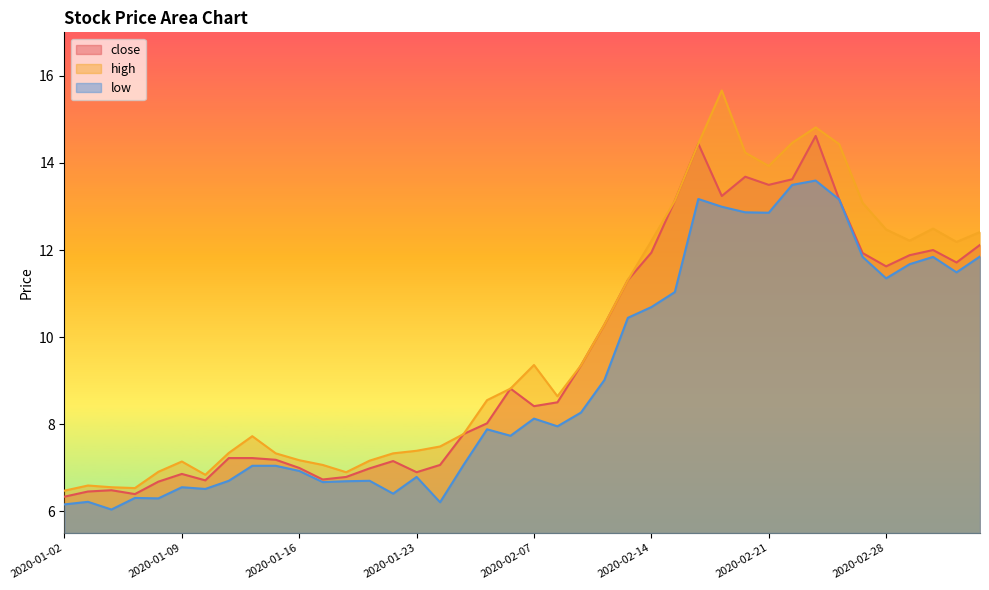

Reading left to right, transcribe all the data shown in this chart.

close: 2020-01-02=6.3	2020-01-03=6.5	2020-01-06=6.5	2020-01-07=6.4	2020-01-08=6.7	2020-01-09=6.9	2020-01-10=6.7	2020-01-13=7.2	2020-01-14=7.2	2020-01-15=7.2	2020-01-16=7.0	2020-01-17=6.7	2020-01-20=6.8	2020-01-21=7.0	2020-01-22=7.2	2020-01-23=6.9	2020-02-03=7.1	2020-02-04=7.8	2020-02-05=8.0	2020-02-06=8.8	2020-02-07=8.4	2020-02-10=8.5	2020-02-11=9.3	2020-02-12=10.3	2020-02-13=11.3	2020-02-14=11.9	2020-02-17=13.1	2020-02-18=14.4	2020-02-19=13.2	2020-02-20=13.7	2020-02-21=13.5	2020-02-24=13.6	2020-02-25=14.6	2020-02-26=13.2	2020-02-27=11.9	2020-02-28=11.6	2020-03-02=11.9	2020-03-03=12.0	2020-03-04=11.7	2020-03-05=12.1
high: 2020-01-02=6.5	2020-01-03=6.6	2020-01-06=6.6	2020-01-07=6.5	2020-01-08=6.9	2020-01-09=7.1	2020-01-10=6.8	2020-01-13=7.3	2020-01-14=7.7	2020-01-15=7.3	2020-01-16=7.2	2020-01-17=7.1	2020-01-20=6.9	2020-01-21=7.2	2020-01-22=7.3	2020-01-23=7.4	2020-02-03=7.5	2020-02-04=7.8	2020-02-05=8.6	2020-02-06=8.8	2020-02-07=9.4	2020-02-10=8.6	2020-02-11=9.3	2020-02-12=10.3	2020-02-13=11.3	2020-02-14=12.2	2020-02-17=13.1	2020-02-18=14.4	2020-02-19=15.7	2020-02-20=14.2	2020-02-21=13.9	2020-02-24=14.5	2020-02-25=14.8	2020-02-26=14.4	2020-02-27=13.1	2020-02-28=12.5	2020-03-02=12.2	2020-03-03=12.5	2020-03-04=12.2	2020-03-05=12.4
low: 2020-01-02=6.2	2020-01-03=6.2	2020-01-06=6.0	2020-01-07=6.3	2020-01-08=6.3	2020-01-09=6.6	2020-01-10=6.5	2020-01-13=6.7	2020-01-14=7.0	2020-01-15=7.0	2020-01-16=6.9	2020-01-17=6.7	2020-01-20=6.7	2020-01-21=6.7	2020-01-22=6.4	2020-01-23=6.8	2020-02-03=6.2	2020-02-04=7.1	2020-02-05=7.9	2020-02-06=7.7	2020-02-07=8.1	2020-02-10=8.0	2020-02-11=8.3	2020-02-12=9.0	2020-02-13=10.4	2020-02-14=10.7	2020-02-17=11.0	2020-02-18=13.2	2020-02-19=13.0	2020-02-20=12.9	2020-02-21=12.9	2020-02-24=13.5	2020-02-25=13.6	2020-02-26=13.2	2020-02-27=11.8	2020-02-28=11.3	2020-03-02=11.7	2020-03-03=11.8	2020-03-04=11.5	2020-03-05=11.9